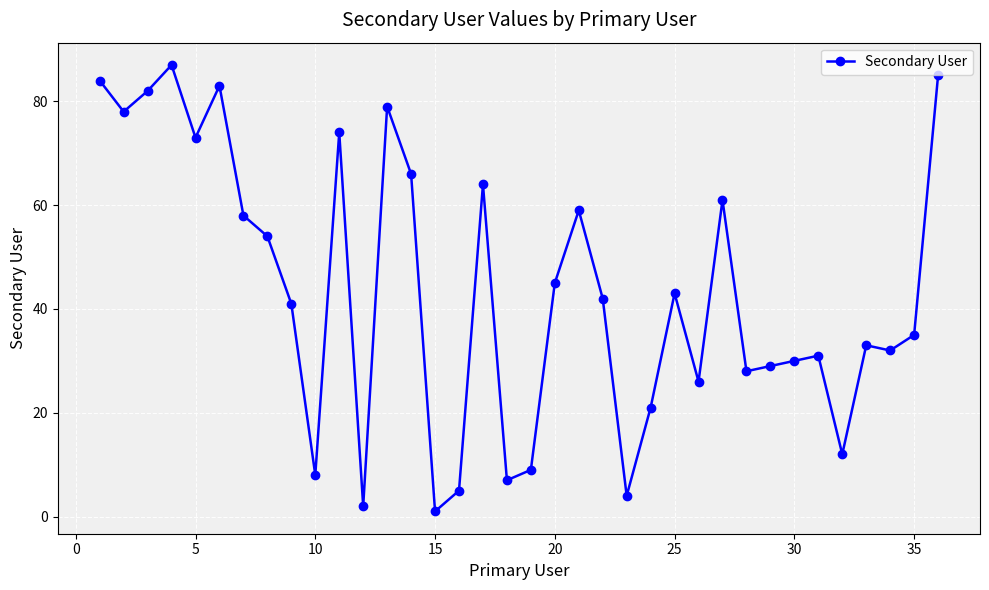

What is the difference between the maximum and minimum values?

86